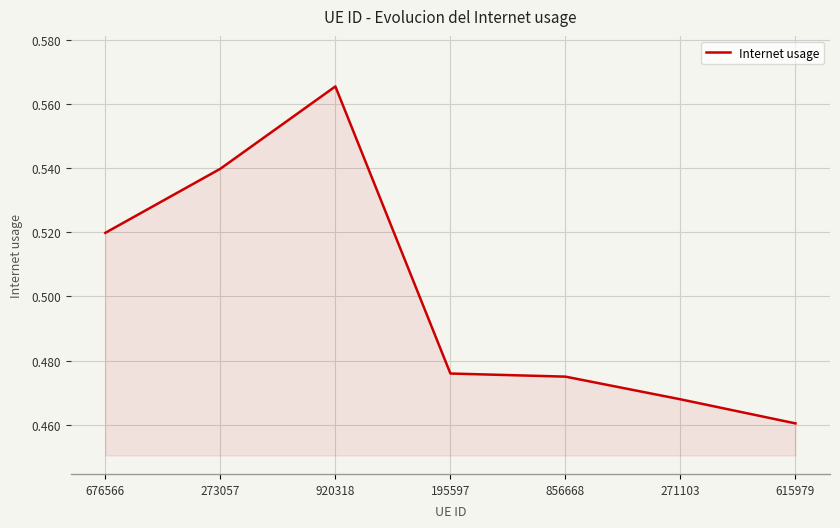

What is the sum of the values at 920318 and 271103?

1.0